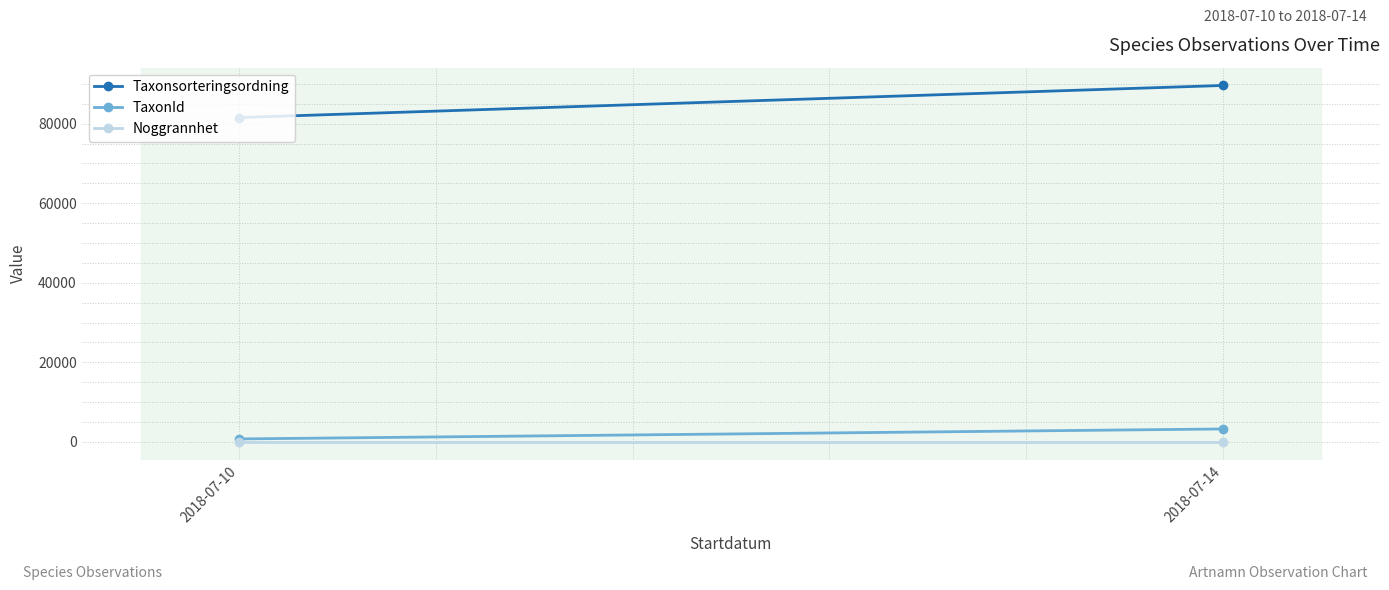

What are all the series names shown in the legend?

Taxonsorteringsordning, TaxonId, Noggrannhet